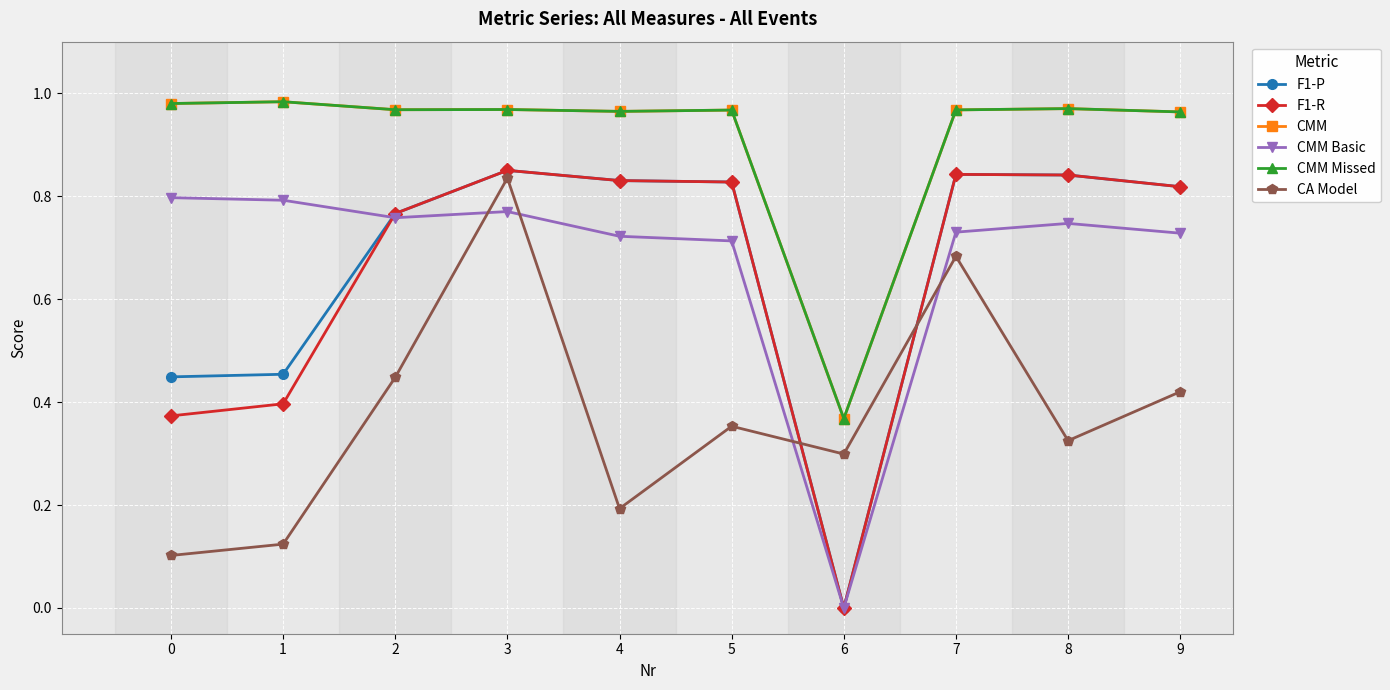

How many times do F1-R and CA Model cross each other?

2